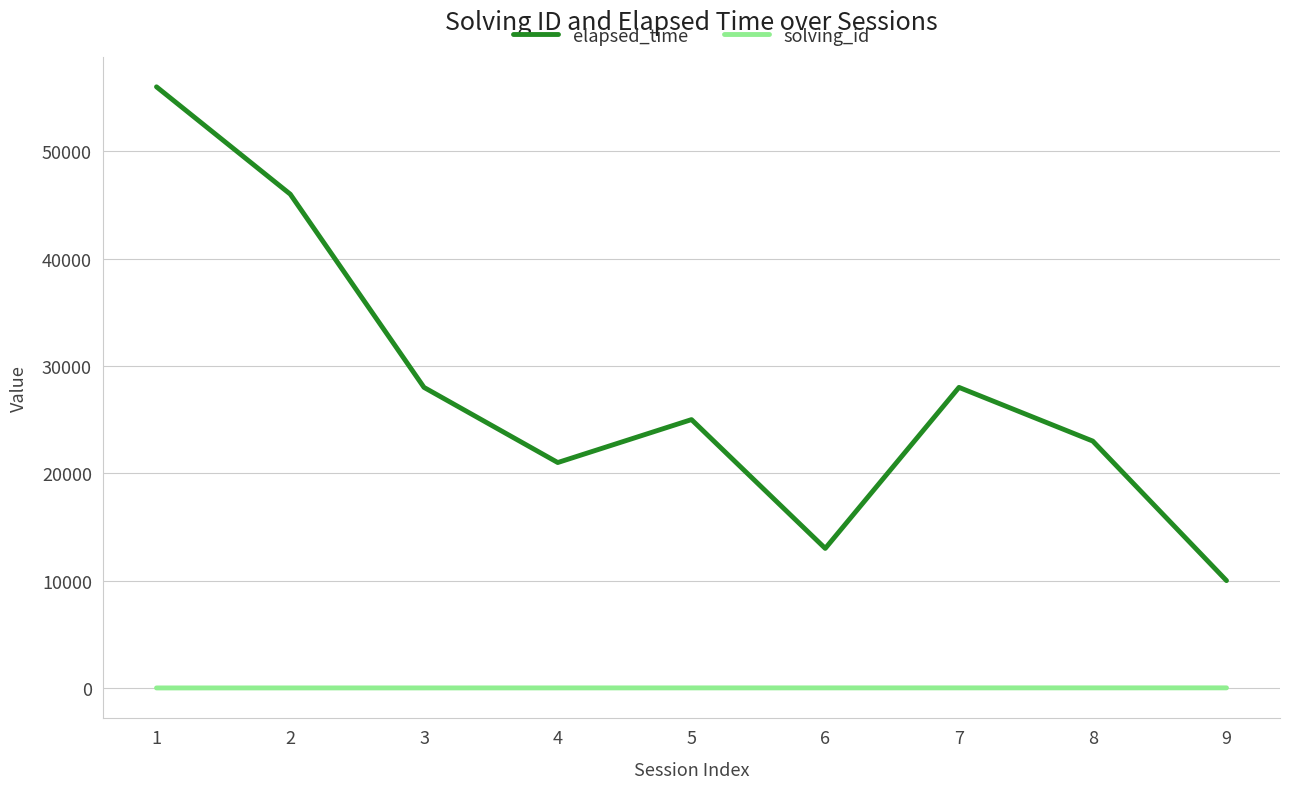

Which series has the largest total across all categories?

elapsed_time